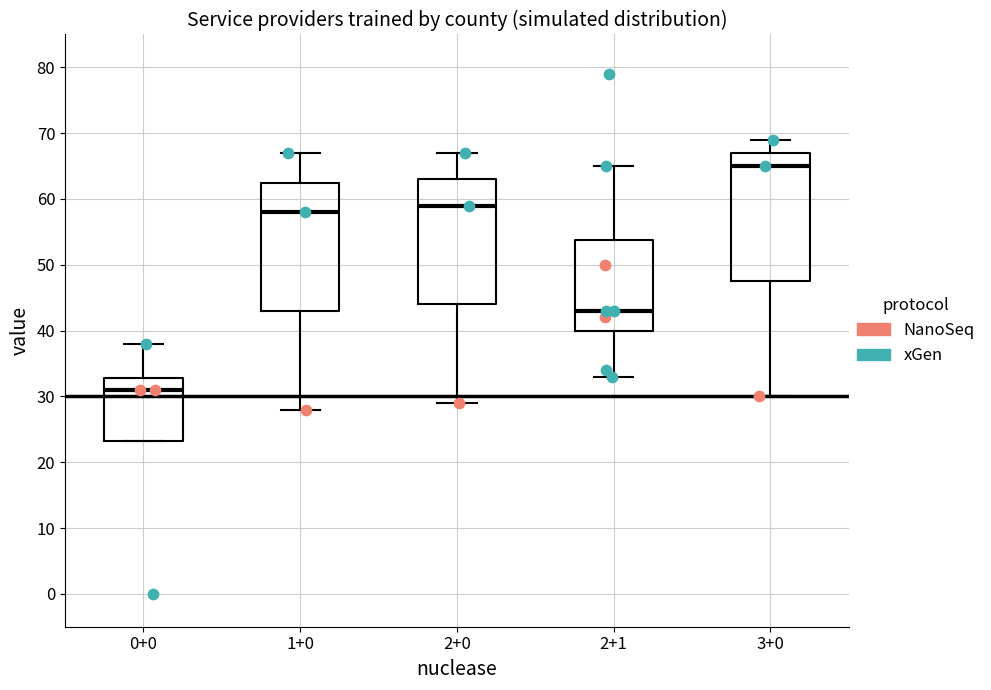

Where does the median line of the box for 3+0 sit on the y-axis? The values are not printed on the chart, so give them approximately, as read against the axis.

65